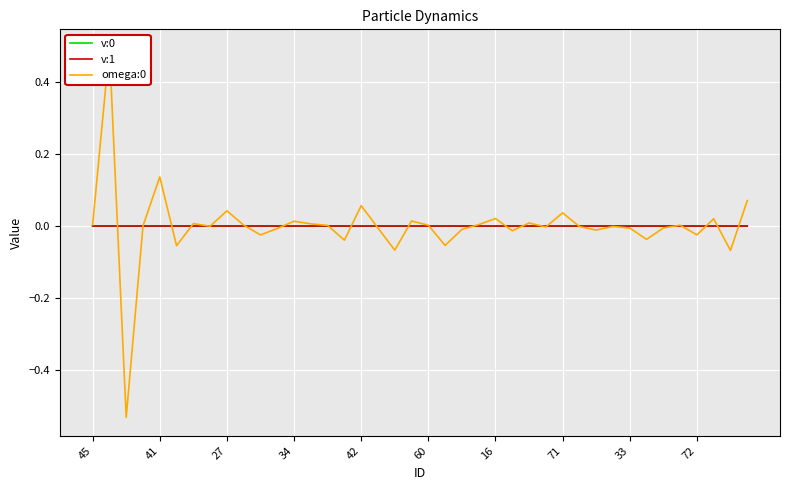

Rank the series at 35 from lowest to highest value.

v:1, v:0, omega:0